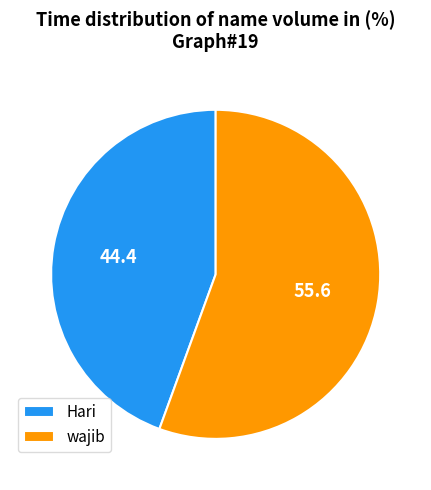

Do wajib and Hari together represent more than half of the pie?

Yes